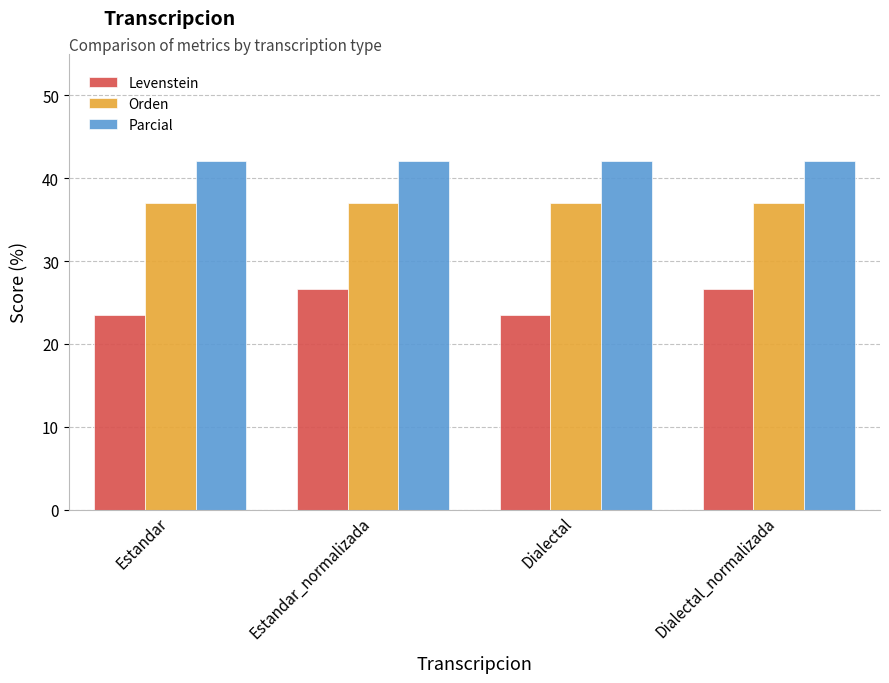

What is the difference between the highest and lowest values at Estandar?

18.6